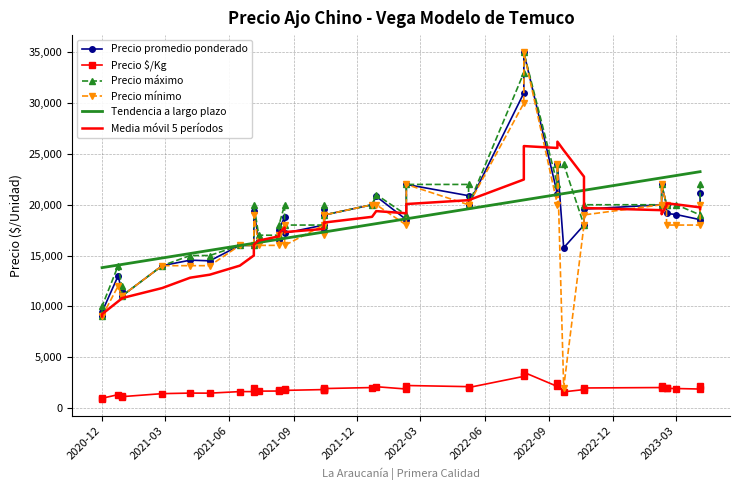

Rank the series by their maximum value, from lowest to highest.

Precio $/Kg, Tendencia a largo plazo, Media móvil 5 períodos, Precio promedio ponderado, Precio máximo, Precio mínimo